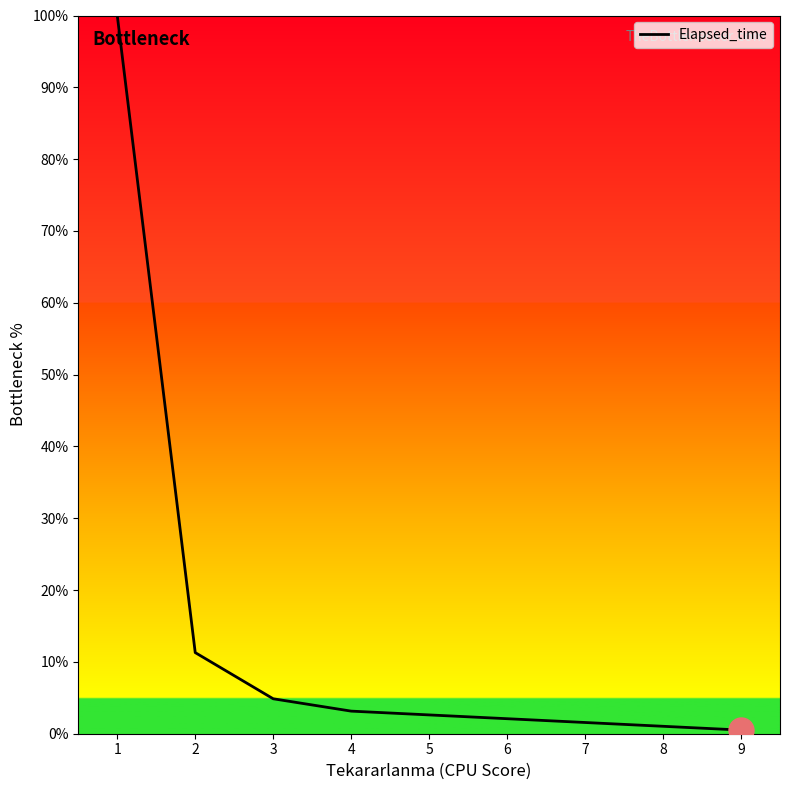

The chart shows a value of 1.5 at 3. True or false?

False